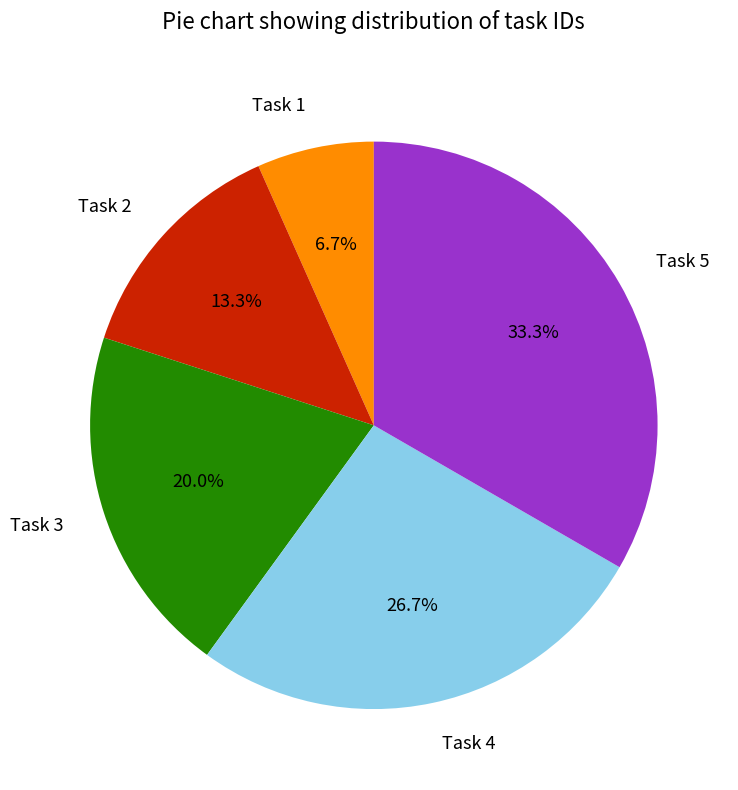

What is the total percentage of Task 5 and Task 1?

40.0%